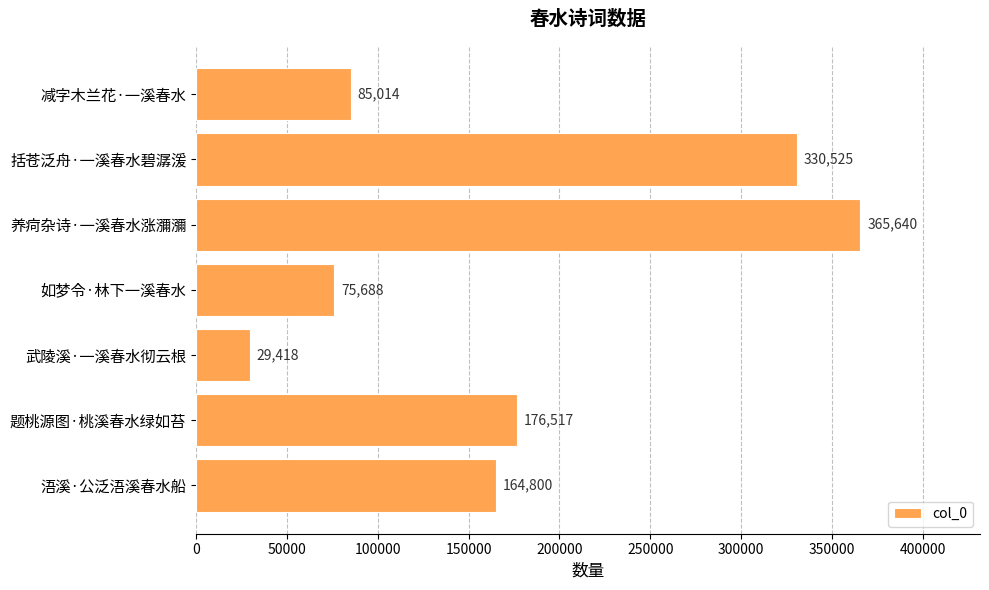

Reading bottom to top, extract all data points from this chart.

浯溪·公泛浯溪春水船=164800	题桃源图·桃溪春水绿如苔=176517	武陵溪·一溪春水彻云根=29418	如梦令·林下一溪春水=75688	养疴杂诗·一溪春水涨瀰瀰=365640	括苍泛舟·一溪春水碧潺湲=330525	减字木兰花·一溪春水=85014